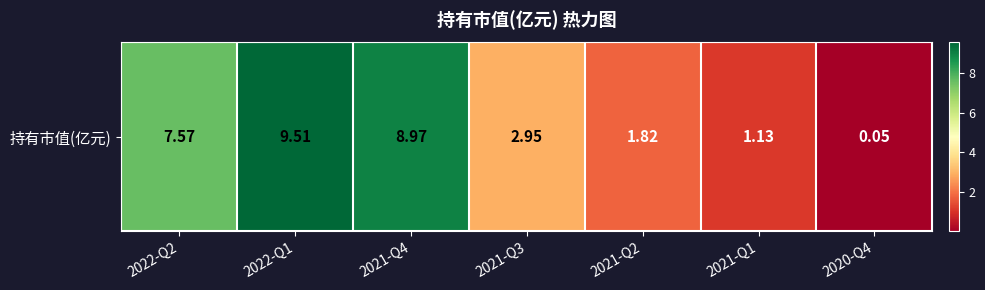

Which has a higher value, 2022-Q1 or 2020-Q4?

2022-Q1